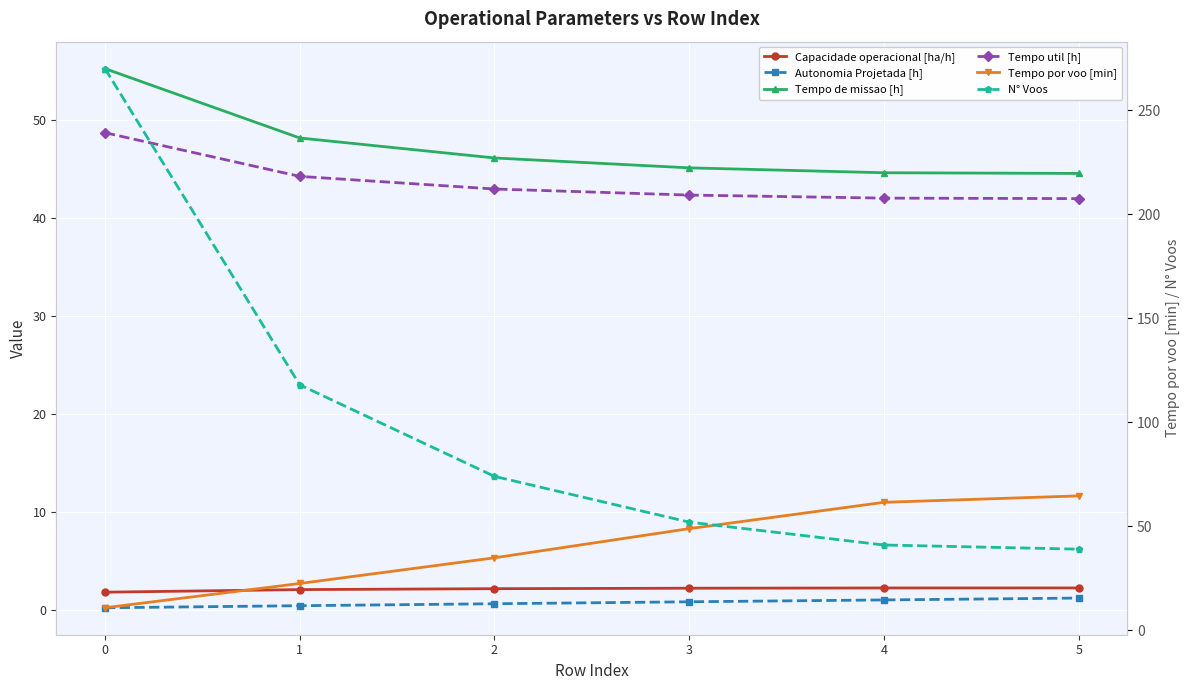

True or false: Tempo util [h] and Autonomia Projetada [h] intersect in this chart.

False